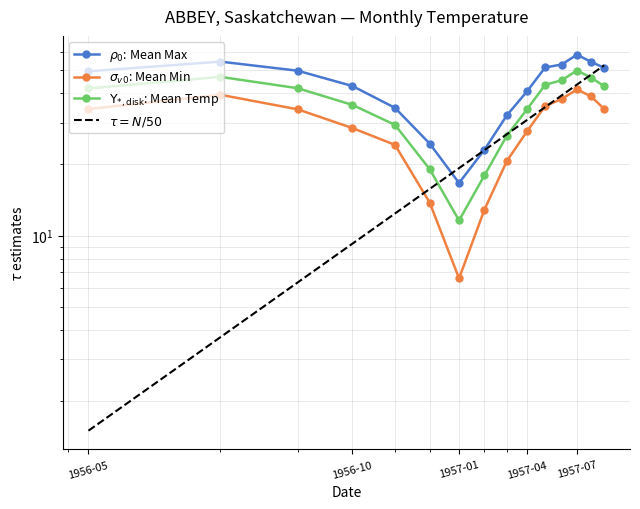

What is the difference between the maximum and second lowest values in the Mean Temp series?

31.9